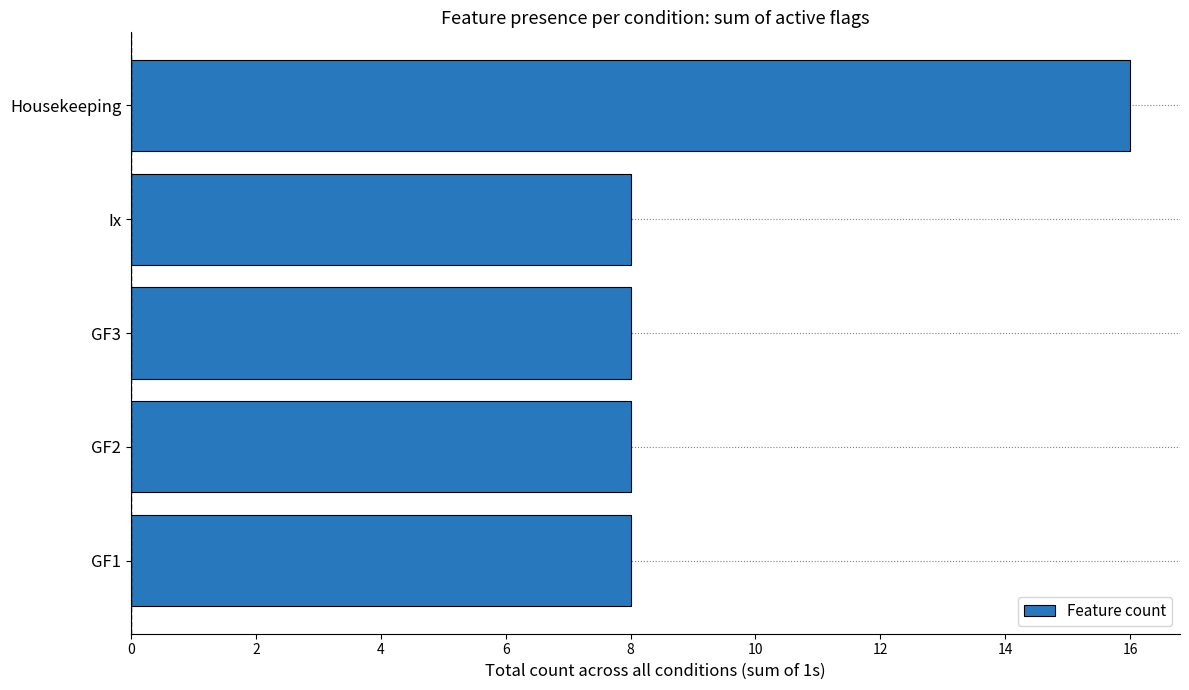

What is the change in value from GF2 to Housekeeping?

+8